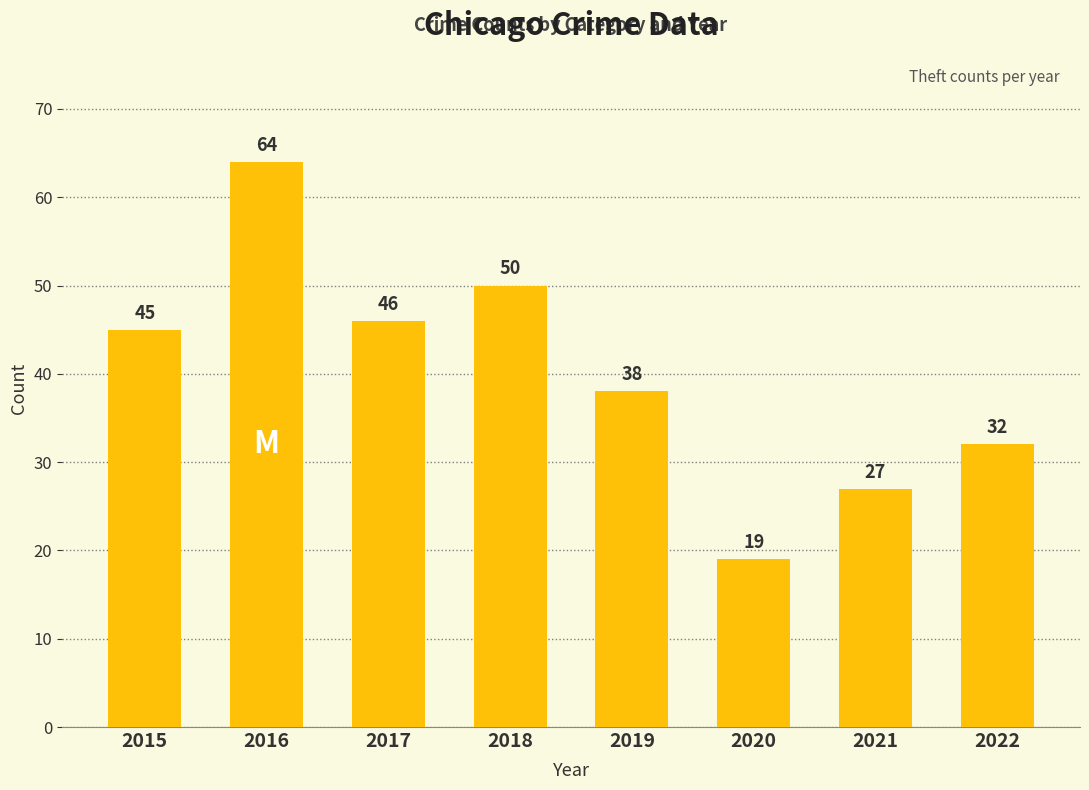

How many data points does each series have?

8